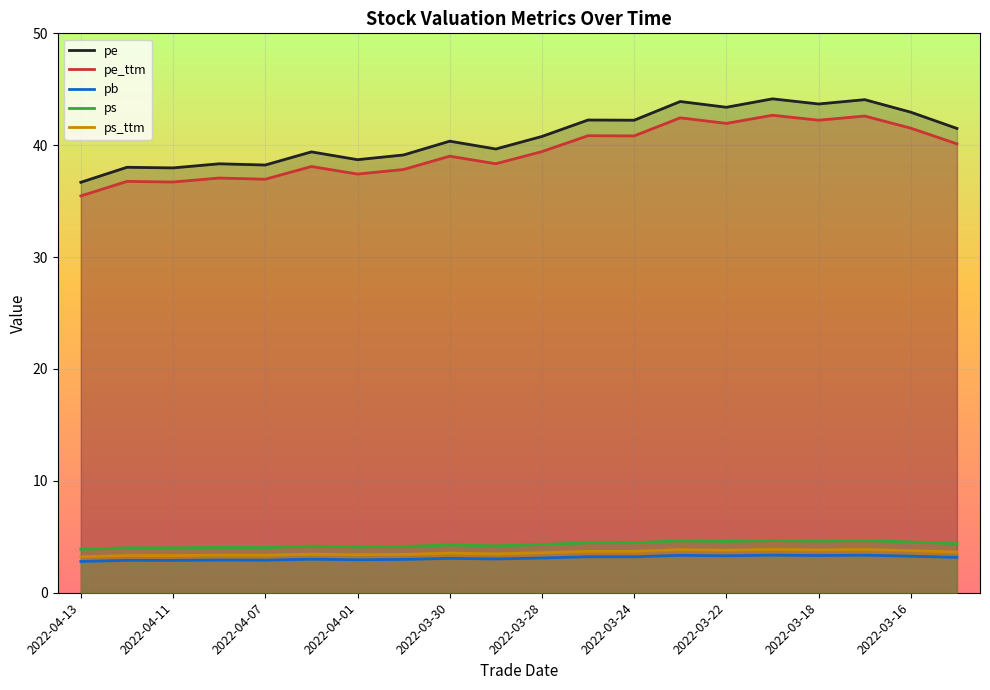

Where is the first local minimum for ps_ttm?

2022-04-11